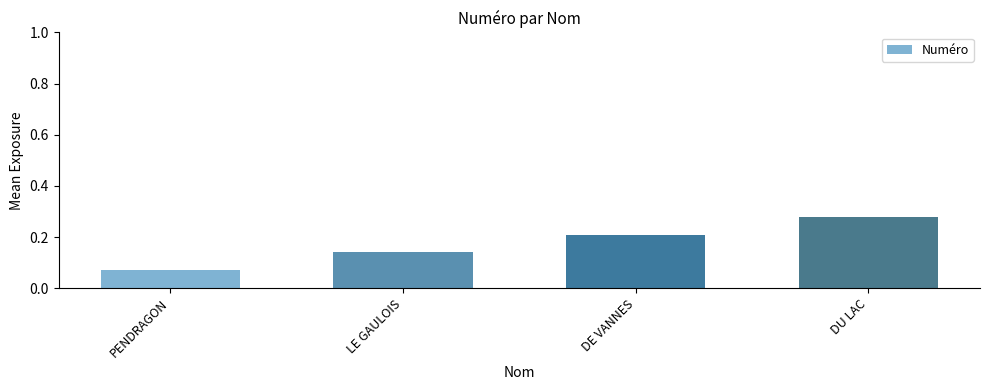

The value at DU LAC is 0.4. True or false?

False